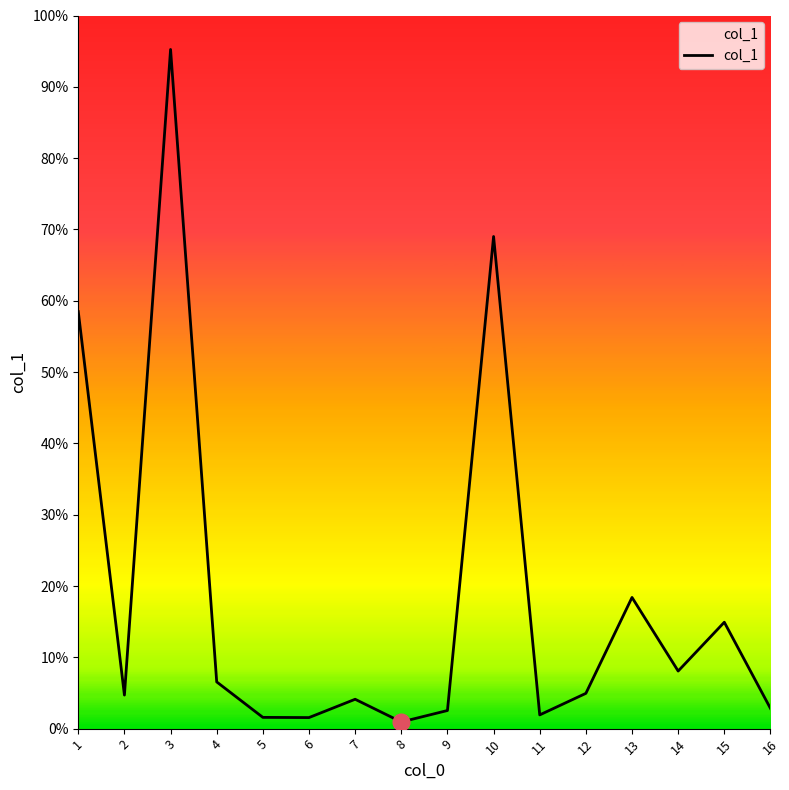

Does the chart have visible grid lines?

No